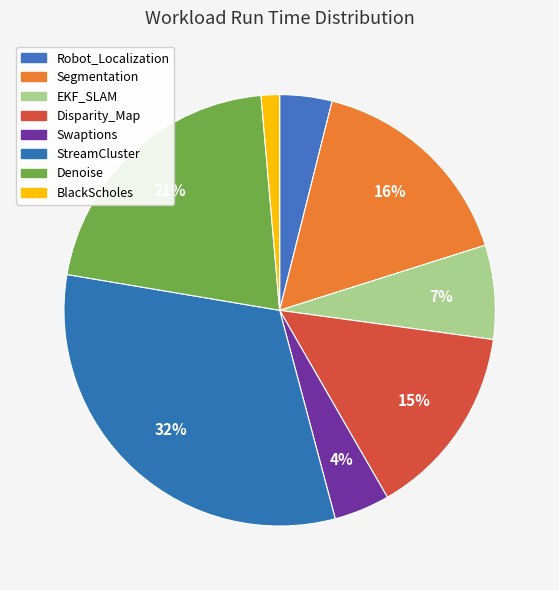

How many slices are in this pie chart?

8